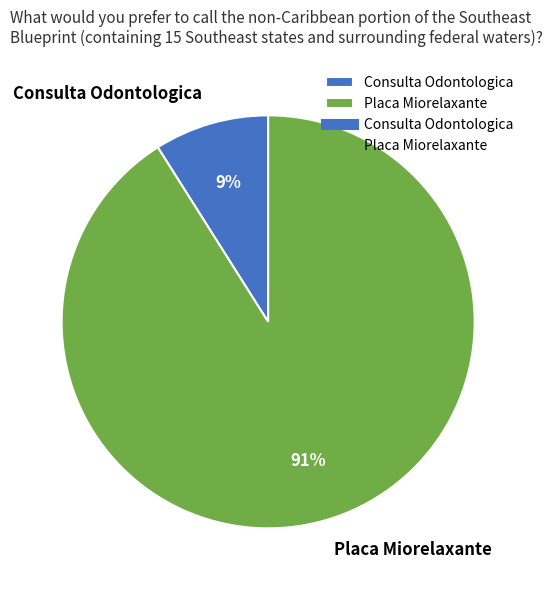

True or false: Placa Miorelaxante accounts for 91% of the total.

True